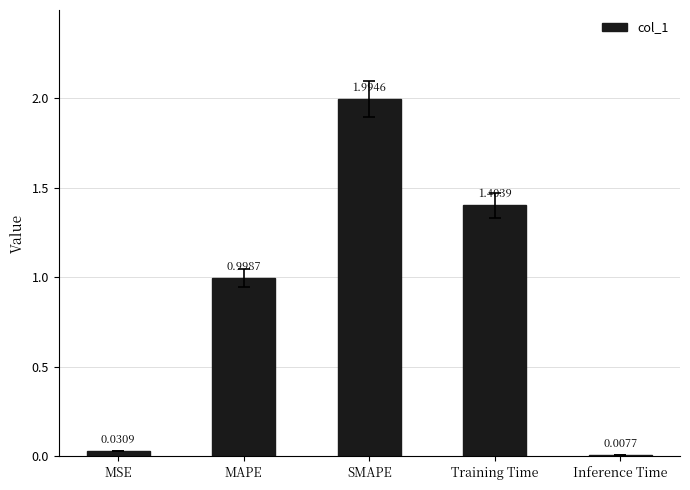

What is the average value?

0.9